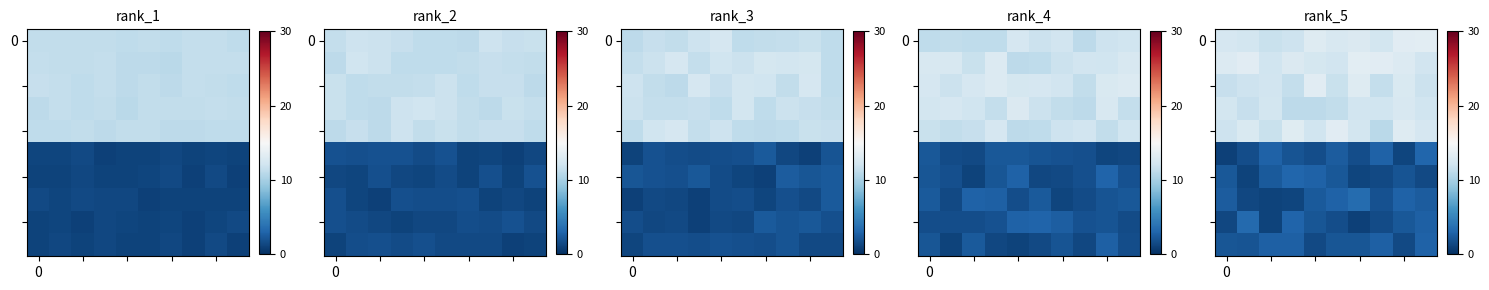

Which has a higher value, 3 or 9?

9